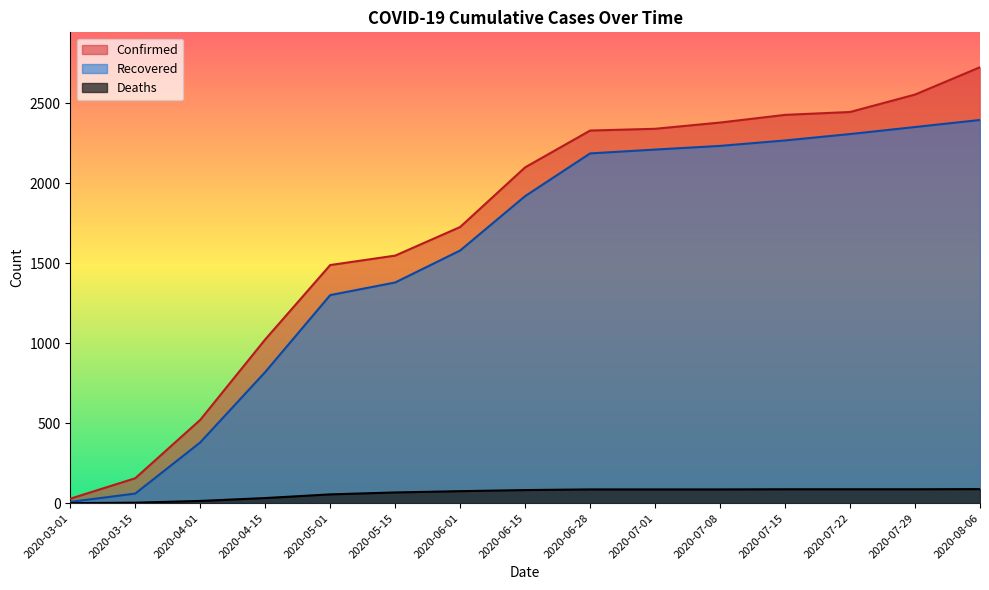

List the series in order of their peak value, highest first.

Confirmed, Recovered, Deaths